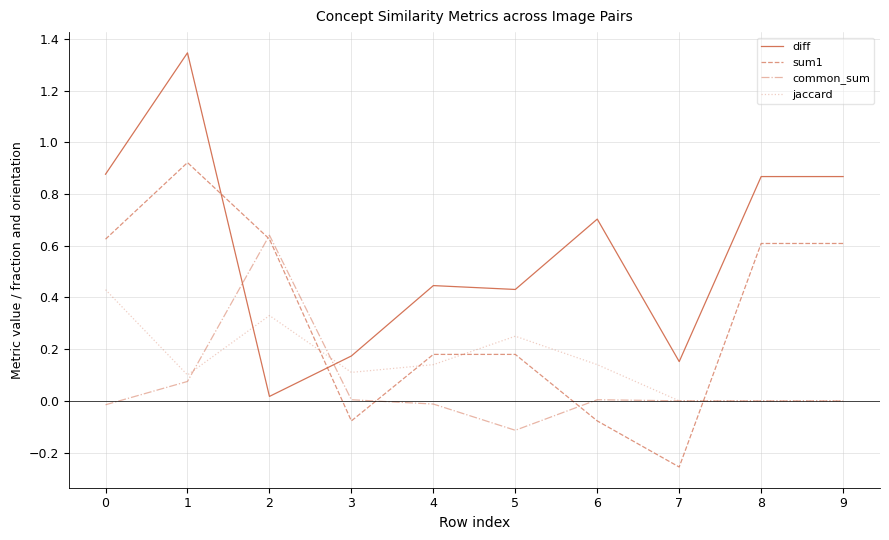

How many times do common_sum and diff cross each other?

2